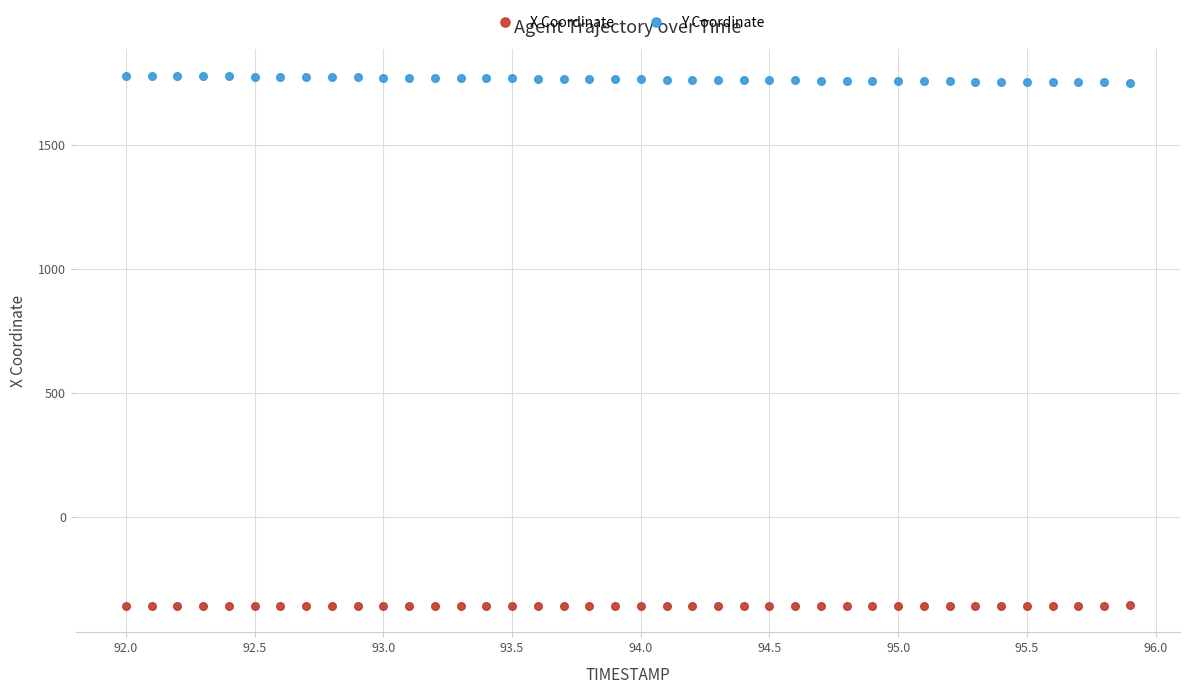

What is the X range (max minus min) for the scatter plot?

3.9